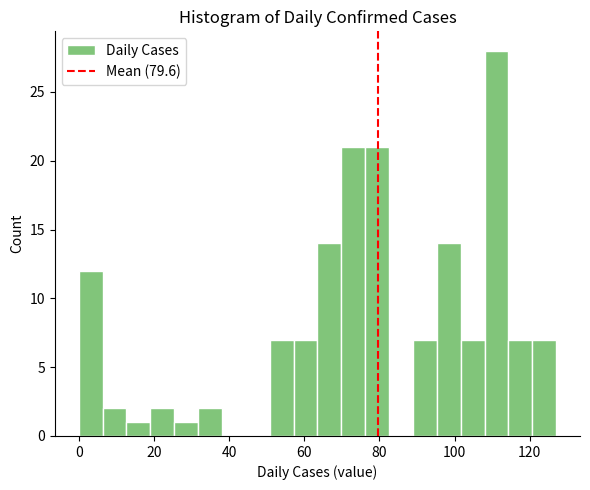

Around what value on the x-axis is the tallest bar? Give the approximate position of its centre, as read against the axis.

112